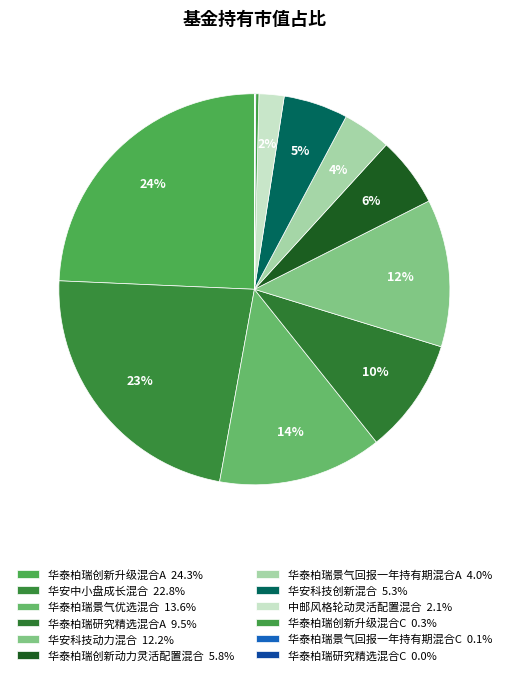

The 华泰柏瑞景气优选混合 slice represents 1% of the pie. True or false?

False